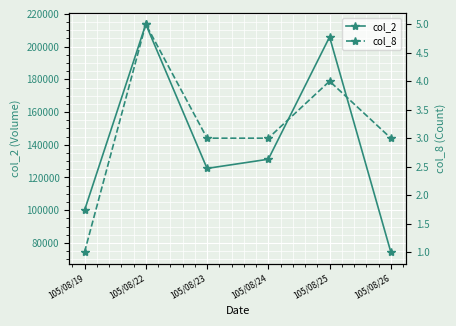

At which label does col_8 first exceed 3?

105/08/22